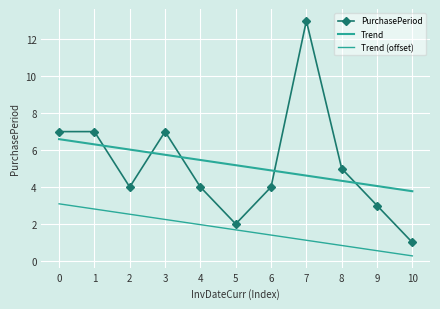

What is the difference between the highest and lowest values at 10?

3.5